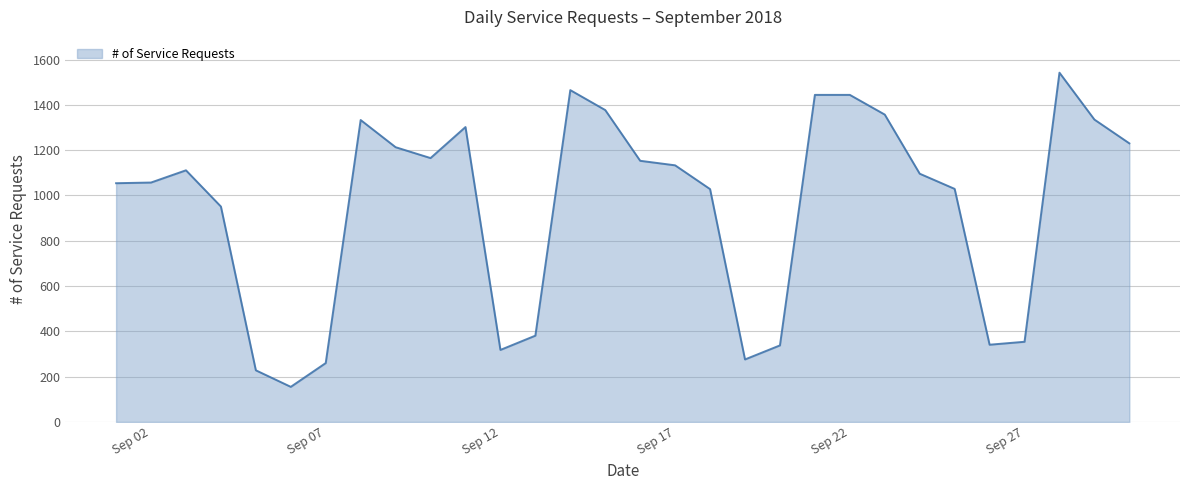

What is the maximum value shown in the chart?

1542